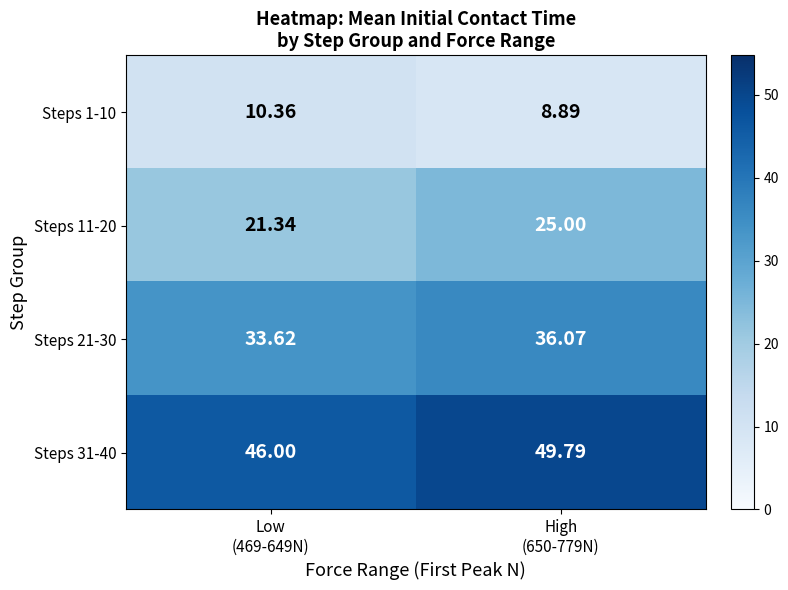

What is the spread (max minus min) of values at Low
(469-649N)?

35.6